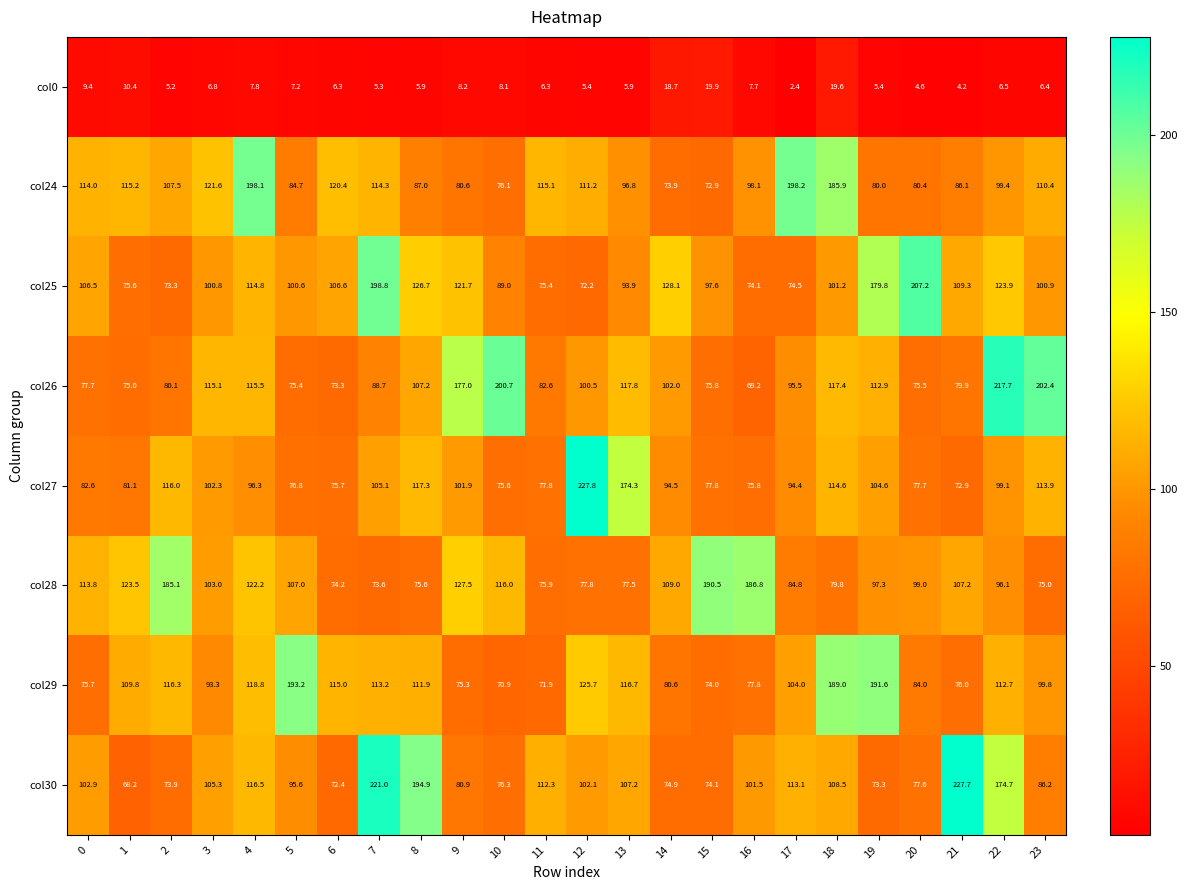

At 0, list the series in order from largest to smallest.

col24, col28, col25, col30, col27, col26, col29, col0